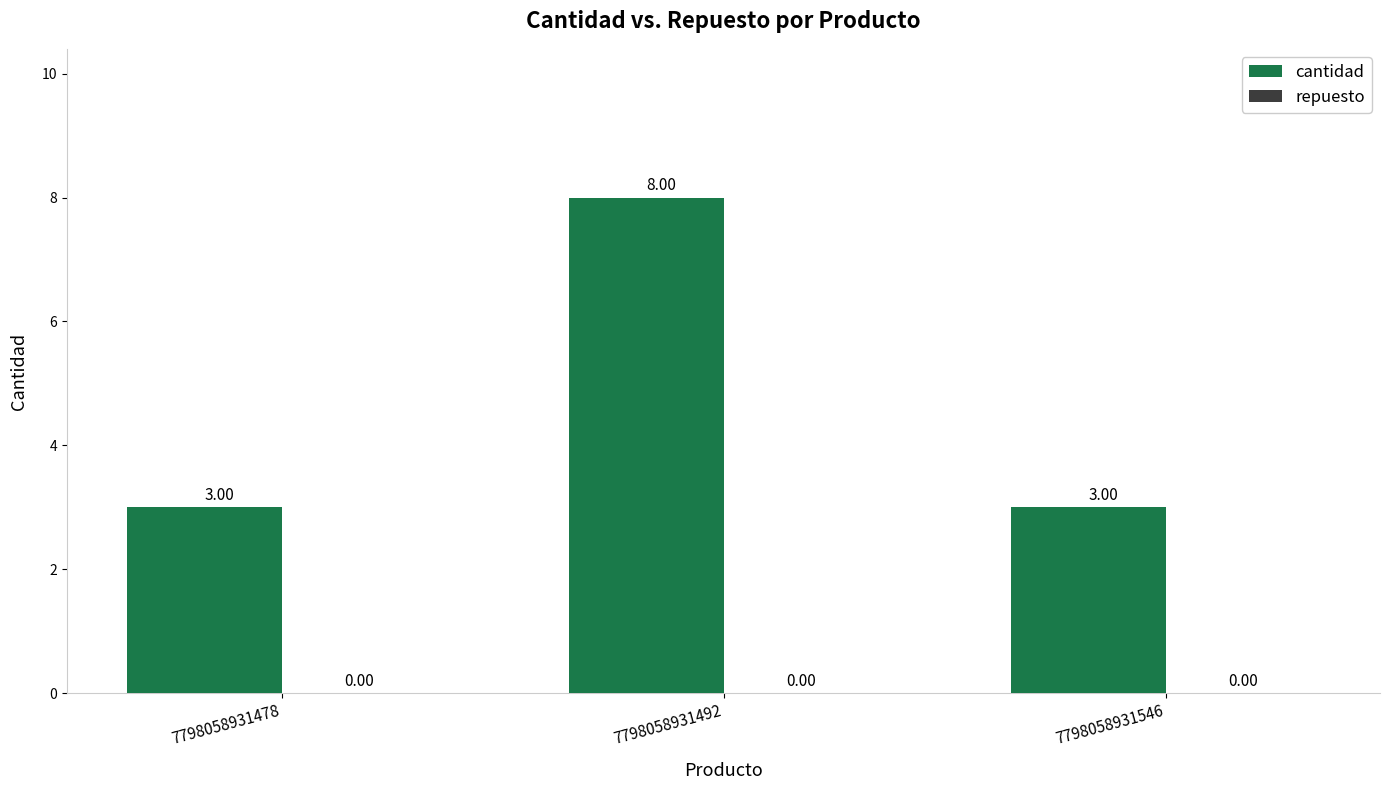

Approximately how many times larger is the value at 7798058931478 compared to 7798058931492?

0.4